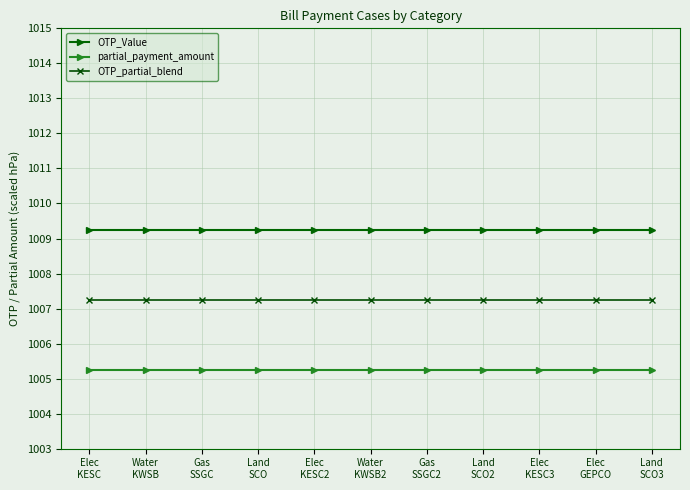

At Elec
KESC, list the series in order from smallest to largest.

partial_payment_amount, OTP_partial_blend, OTP_Value